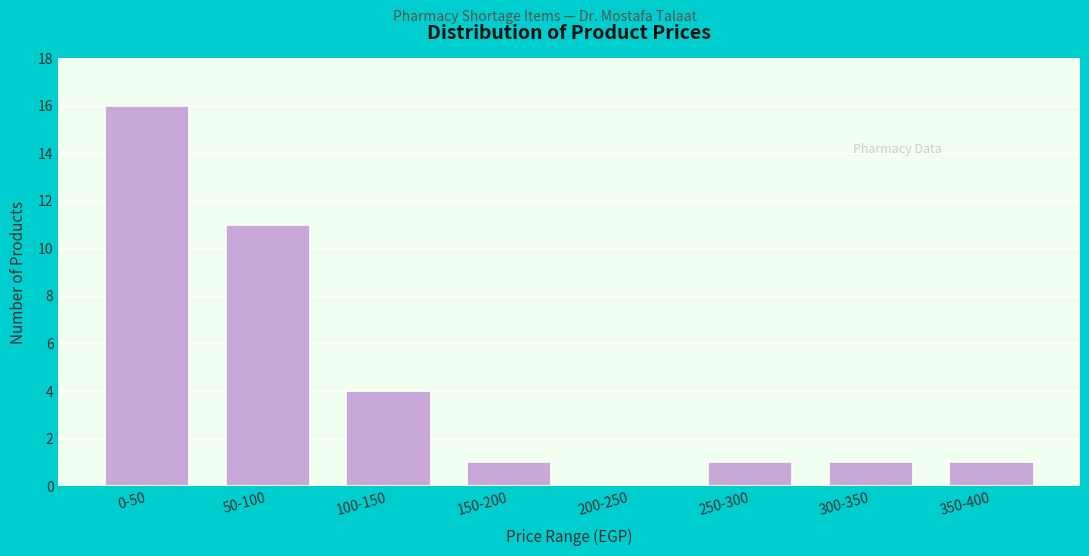

Reading left to right, list all the values displayed in this chart.

0-50=16	50-100=11	100-150=4	150-200=1	200-250=0	250-300=1	300-350=1	350-400=1